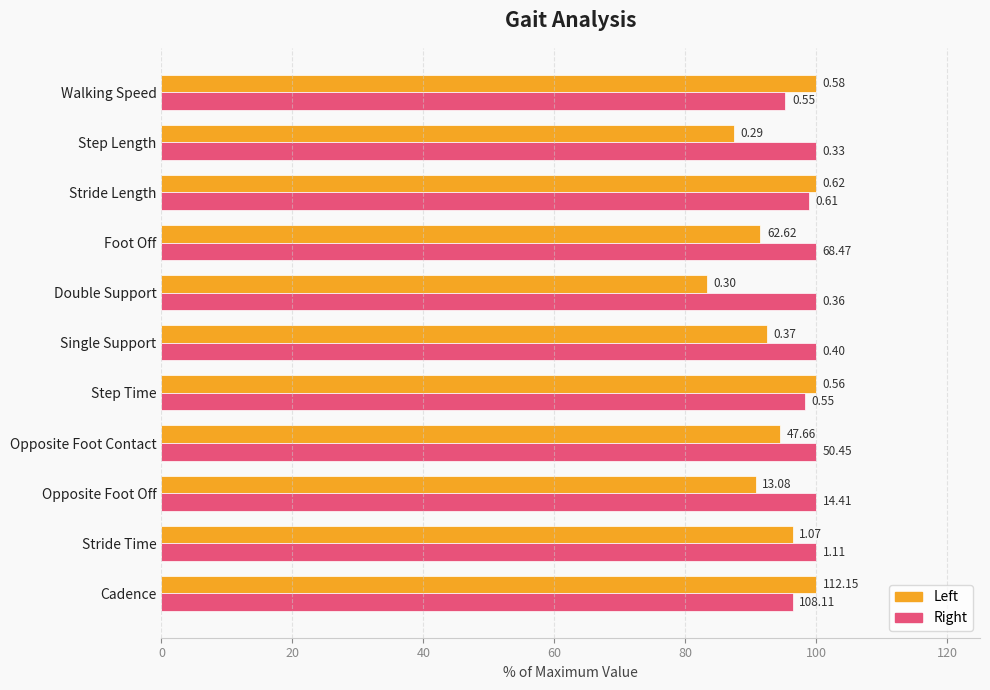

What is the minimum value shown in the chart?

83.3